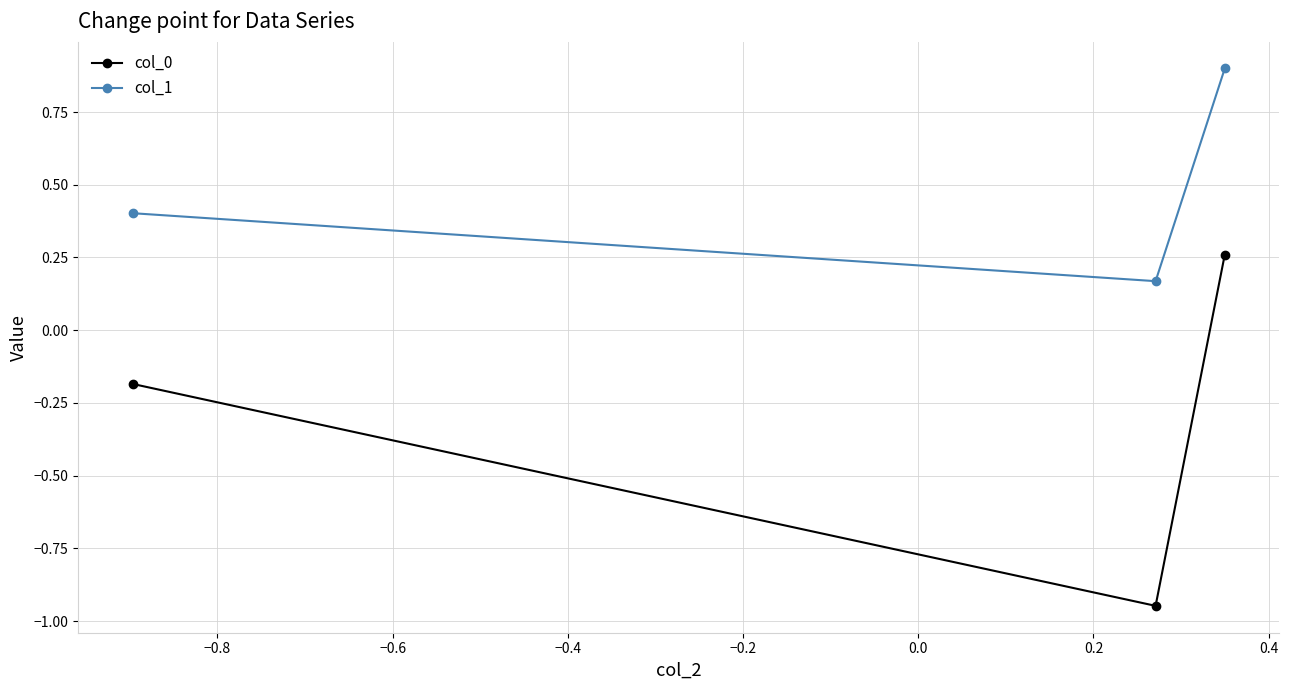

Is this an area chart (filled region under the line)?

No